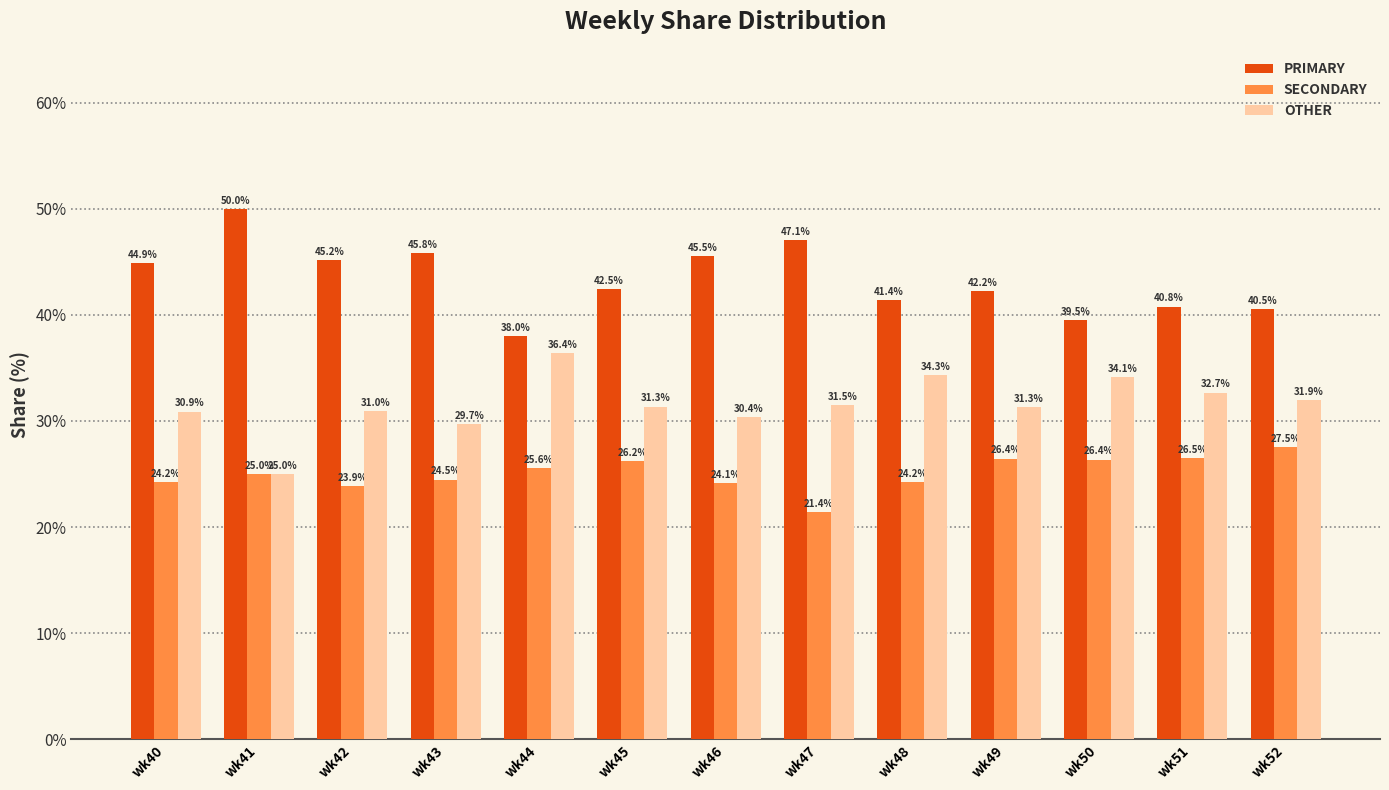

Where does the PRIMARY series first go above 42?

wk40